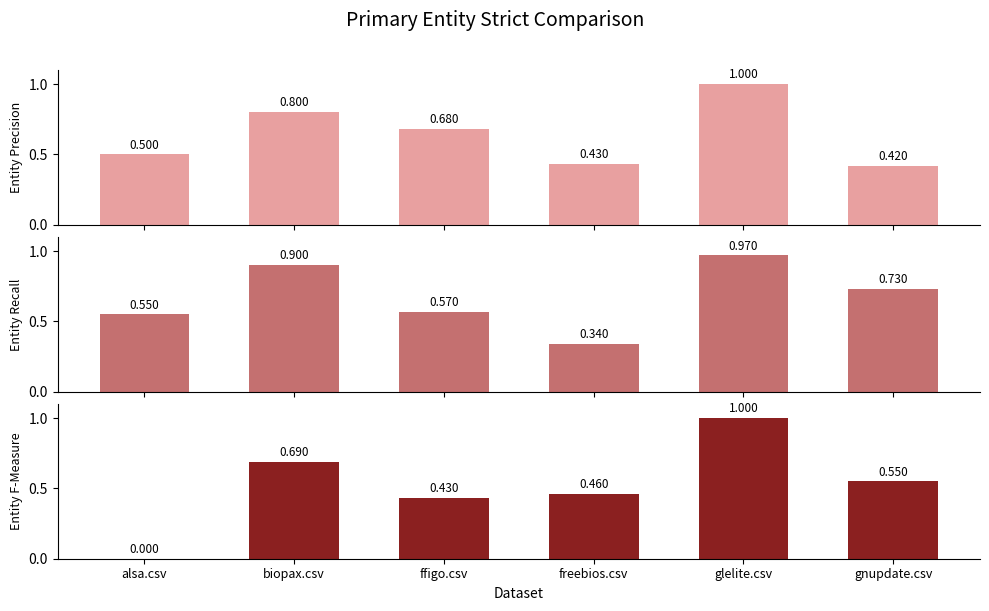

How many bars are there in each group?

3